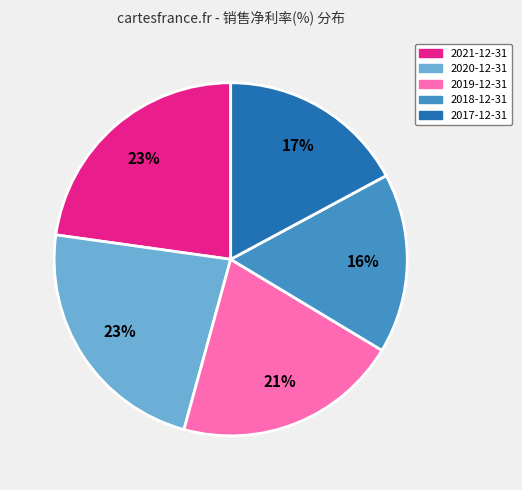

To the nearest percent, what is the combined percentage of 2020-12-31 and 2018-12-31?

39%